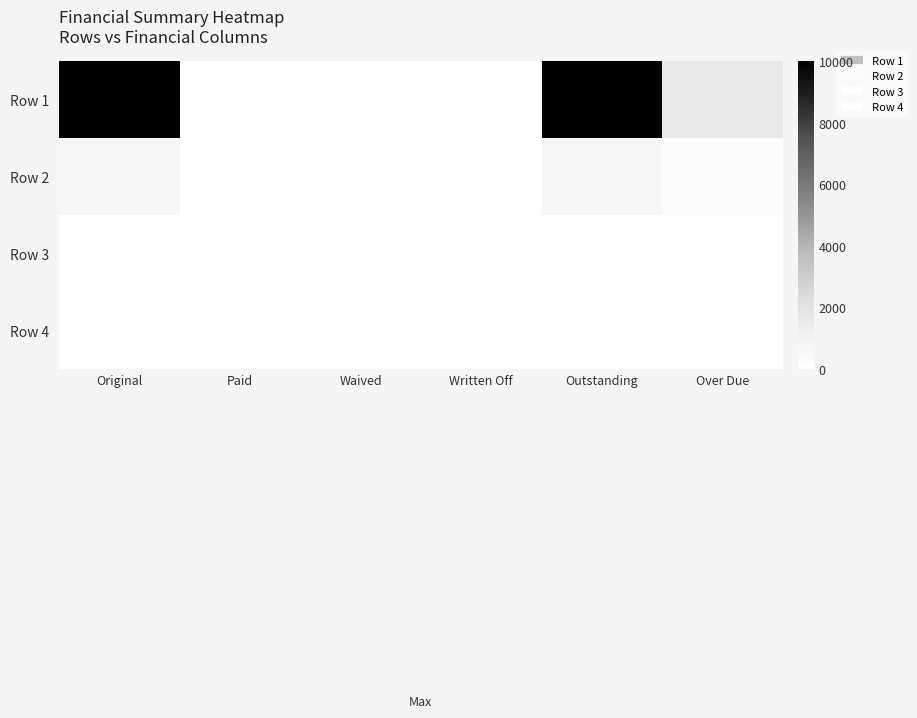

At how many categories does at least one series exceed 8661?

2